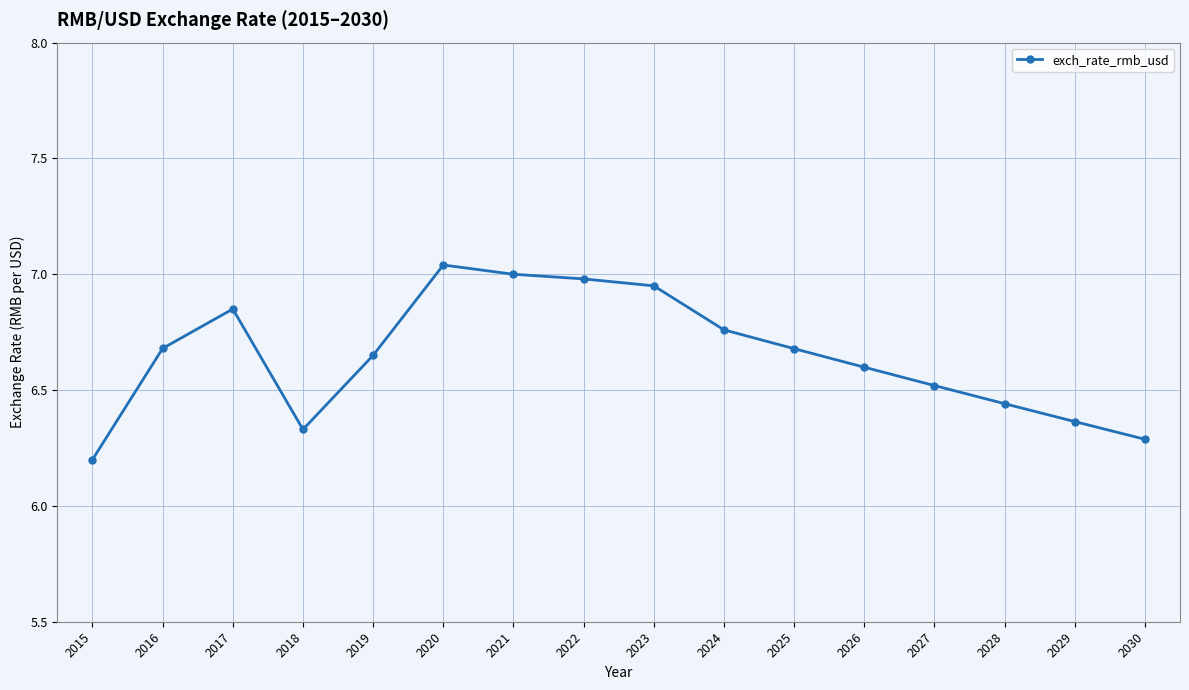

What is the difference between the maximum and minimum values?

0.8